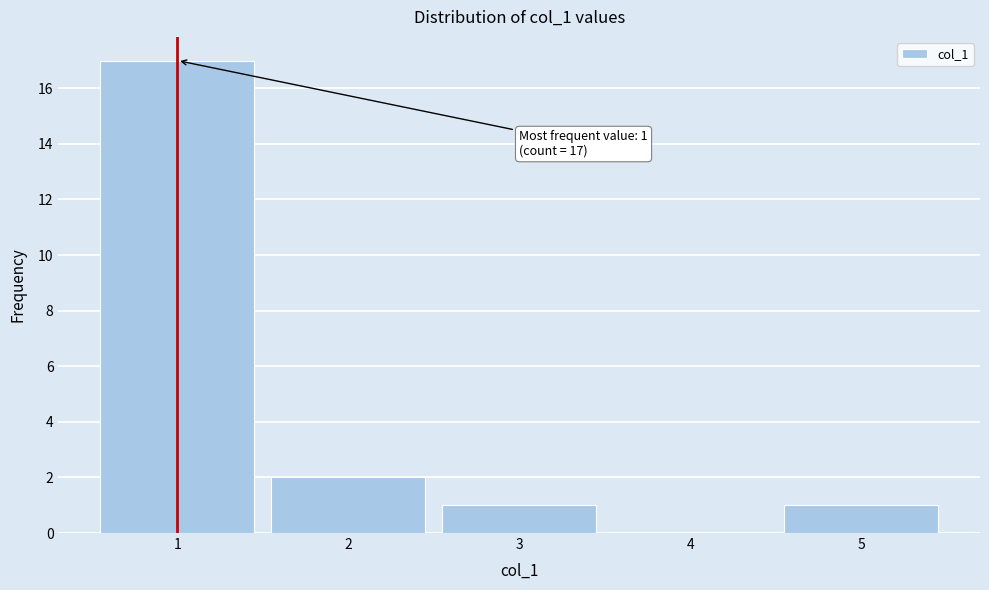

Over which range of the x-axis is the bar tallest?

0.5 to 1.5